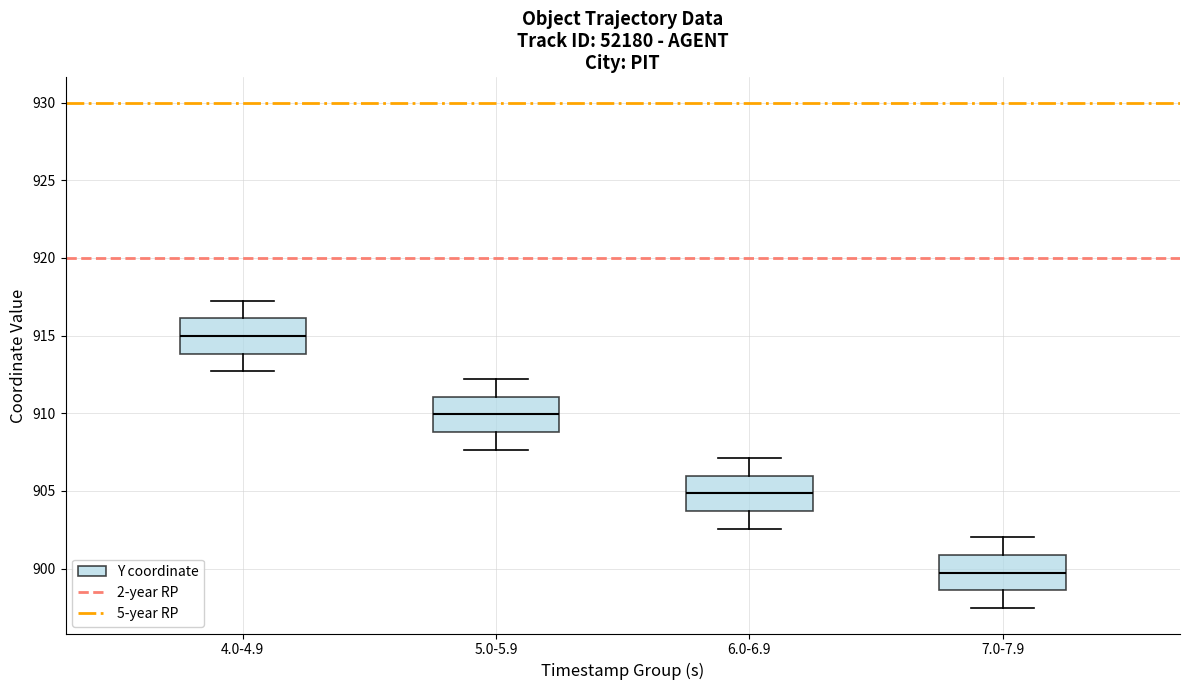

Which box's median line is the lowest?

7.0-7.9